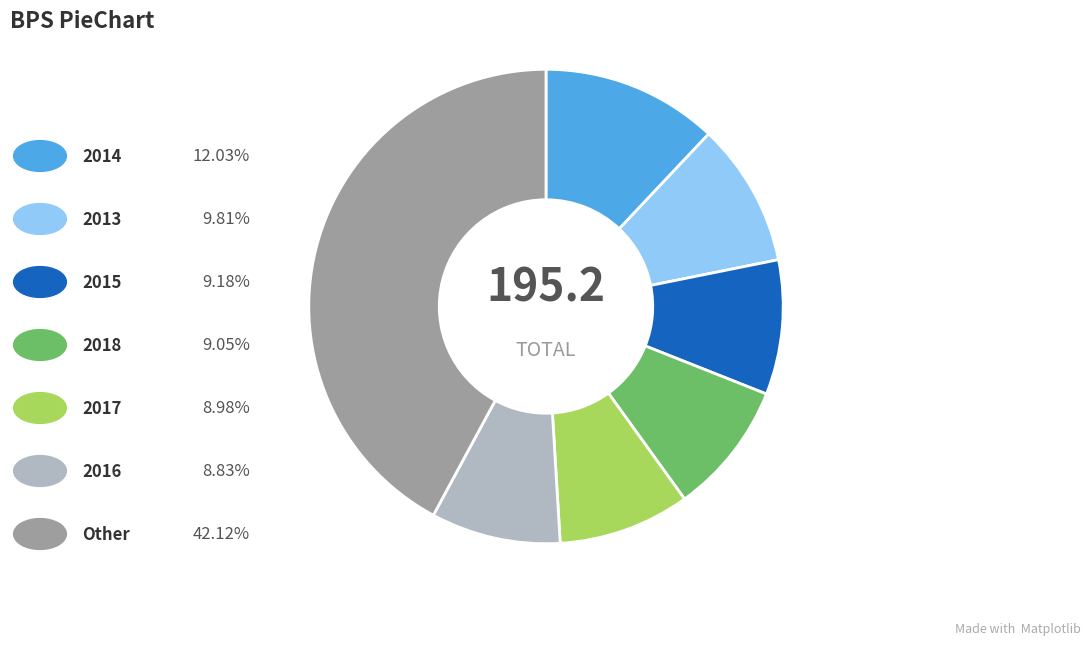

Count the number of slices in the pie.

7